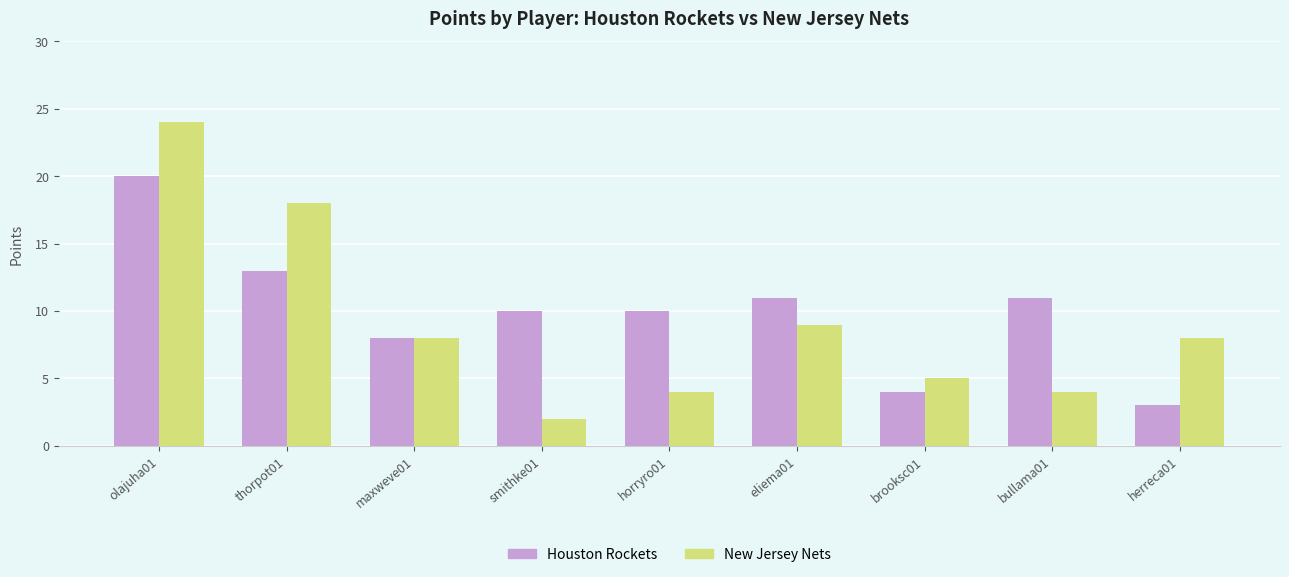

How many data points does each series have?

9